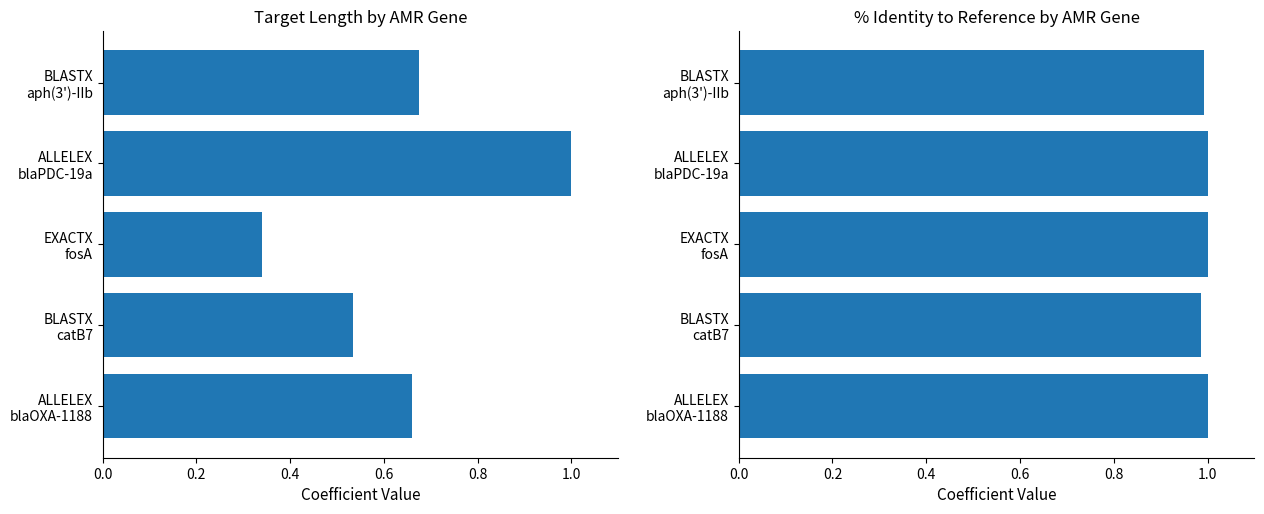

How many bars are there in each group?

2